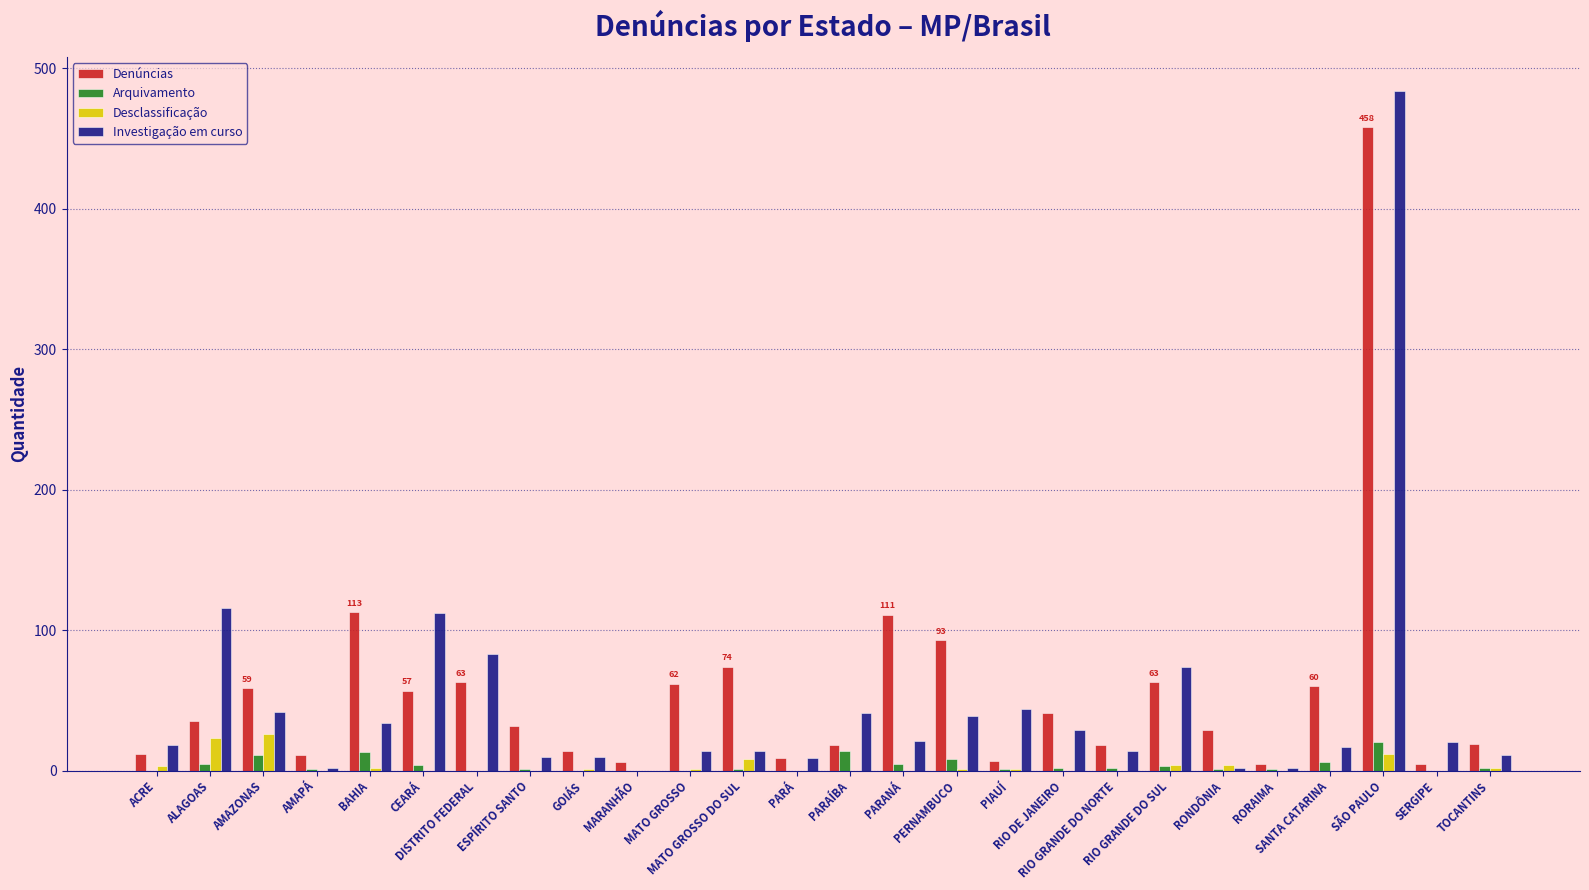

The Investigação em curso series shows 5 at PARANÁ. True or false?

False